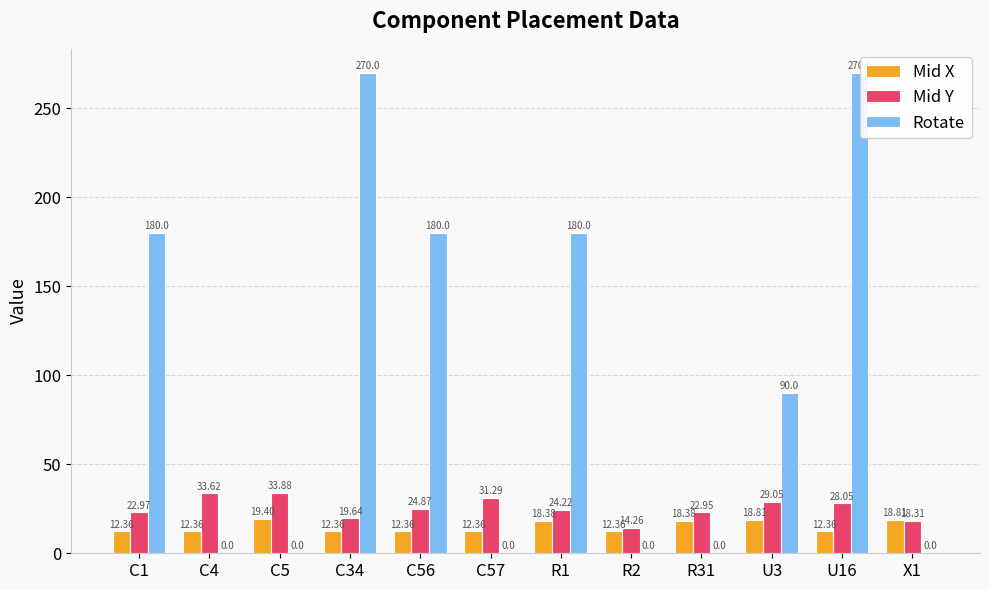

Is the value of Rotate at C34 greater than the value of Mid Y at R1?

Yes